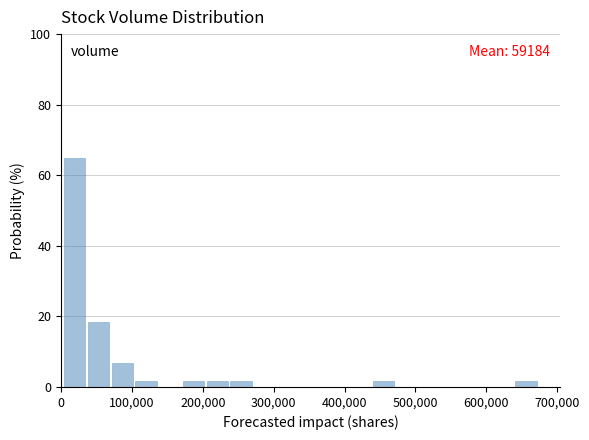

Read against the x-axis, roughly where is the centre of the tallest bar?

20000